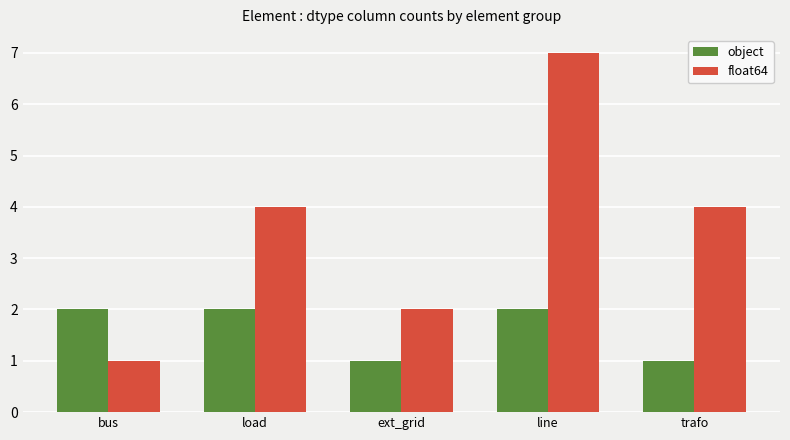

What is the smallest value displayed?

1